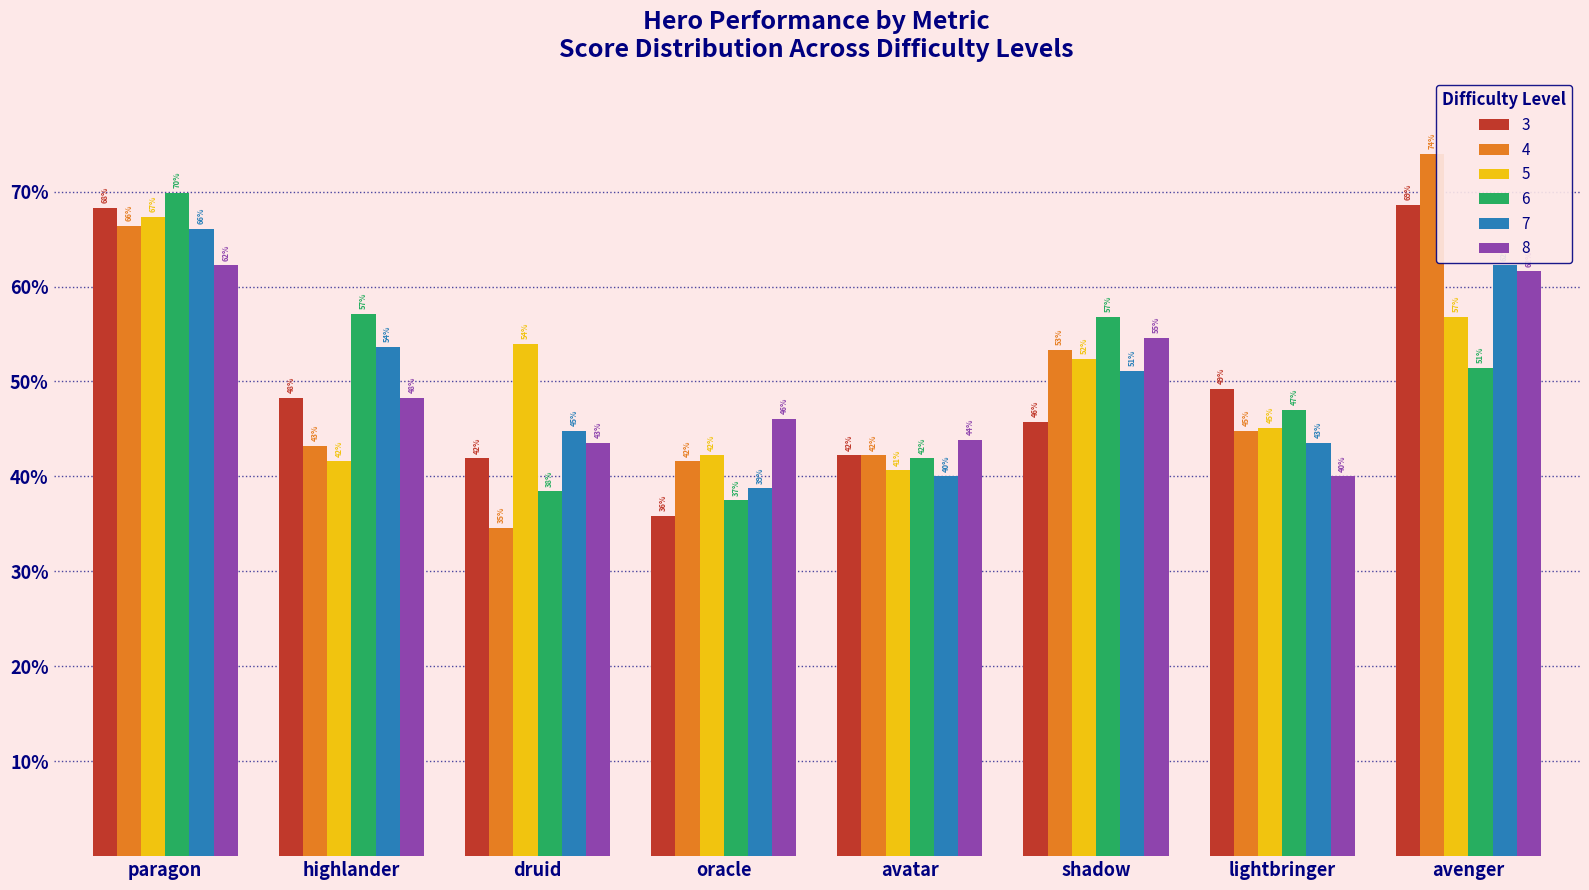

What is the spread (max minus min) of values at highlander?

0.2